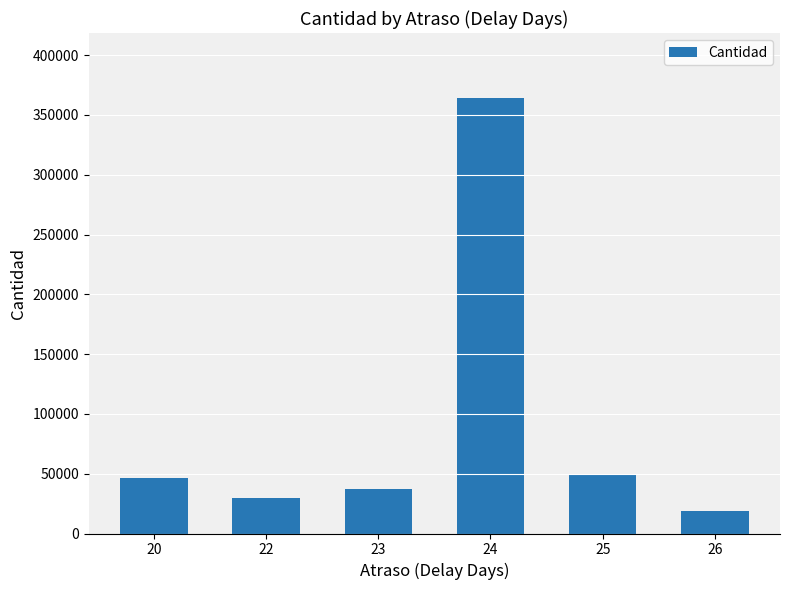

How many data points are less than 46600?

3